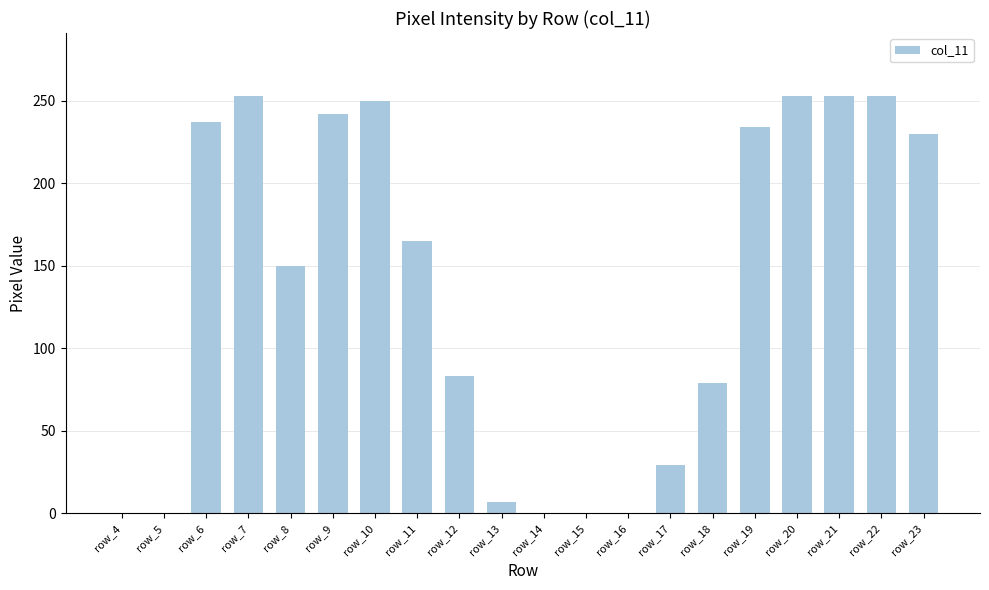

Reading left to right, extract all data points from this chart.

0	0	237	253	150	242	250	165	83	7	0	0	0	29	79	234	253	253	253	230